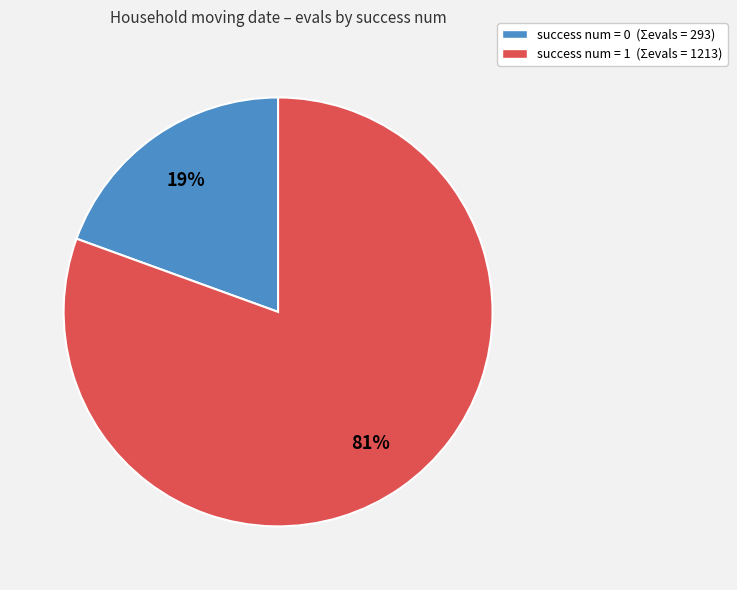

Is there any slice that represents more than half of the pie?

Yes